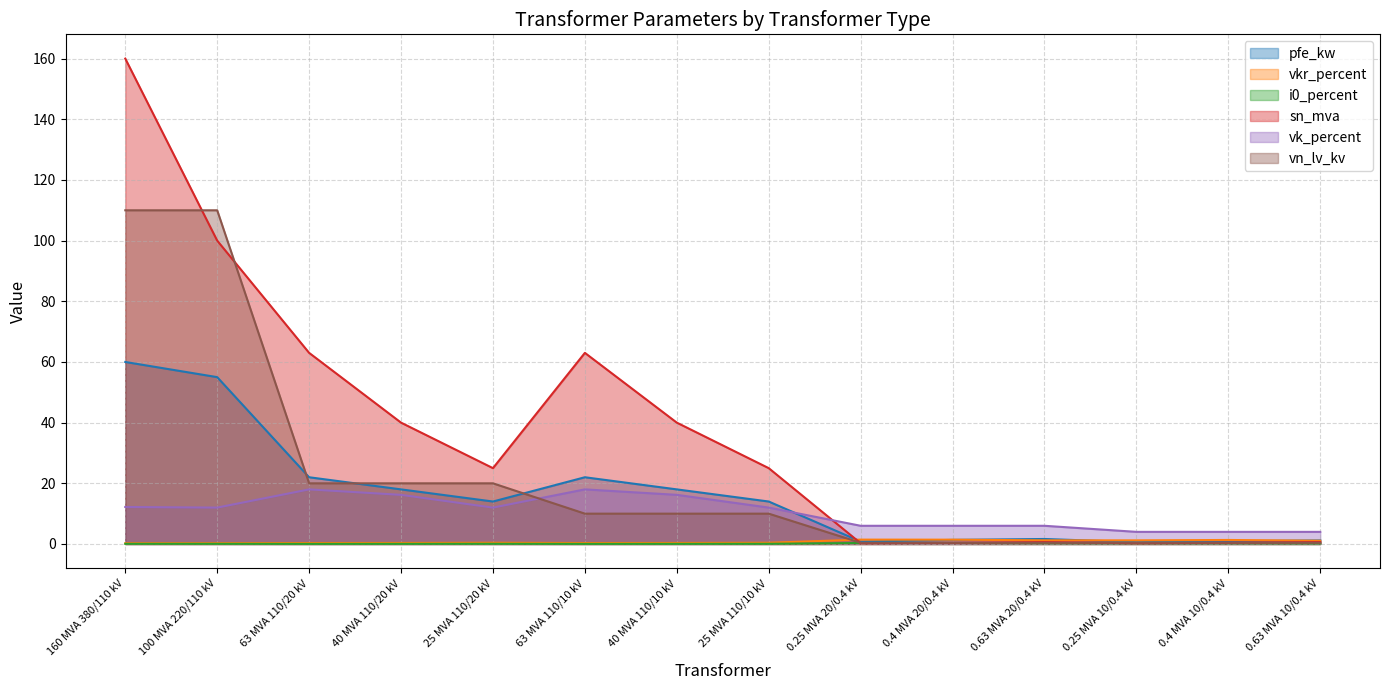

How many series are shown in this chart?

6